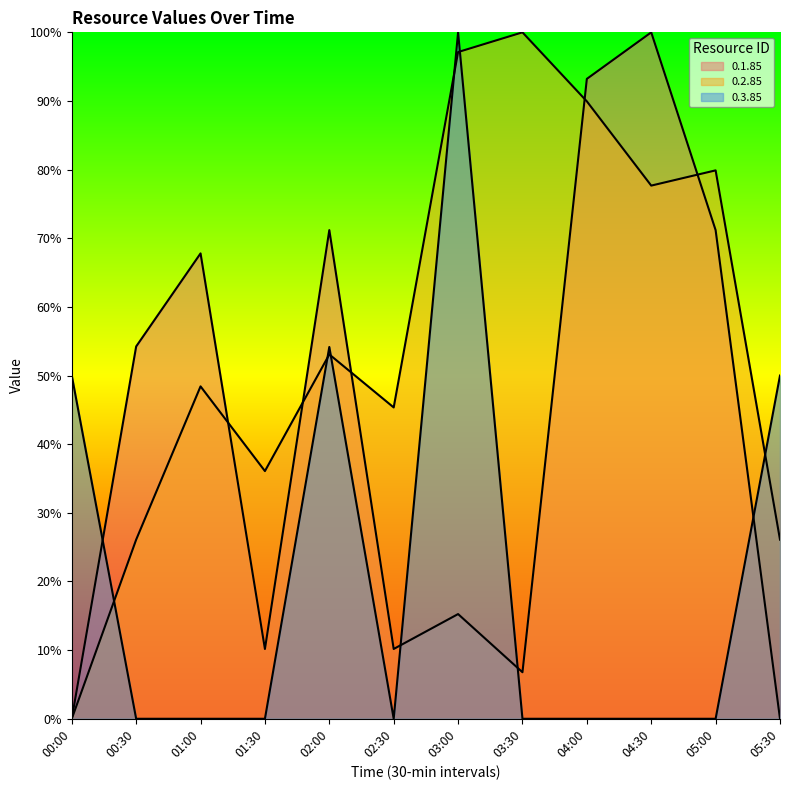

Rank the categories by 0.3.85 value from lowest to highest.

00:30, 01:00, 01:30, 02:30, 03:30, 04:00, 04:30, 05:00, 00:00, 05:30, 02:00, 03:00